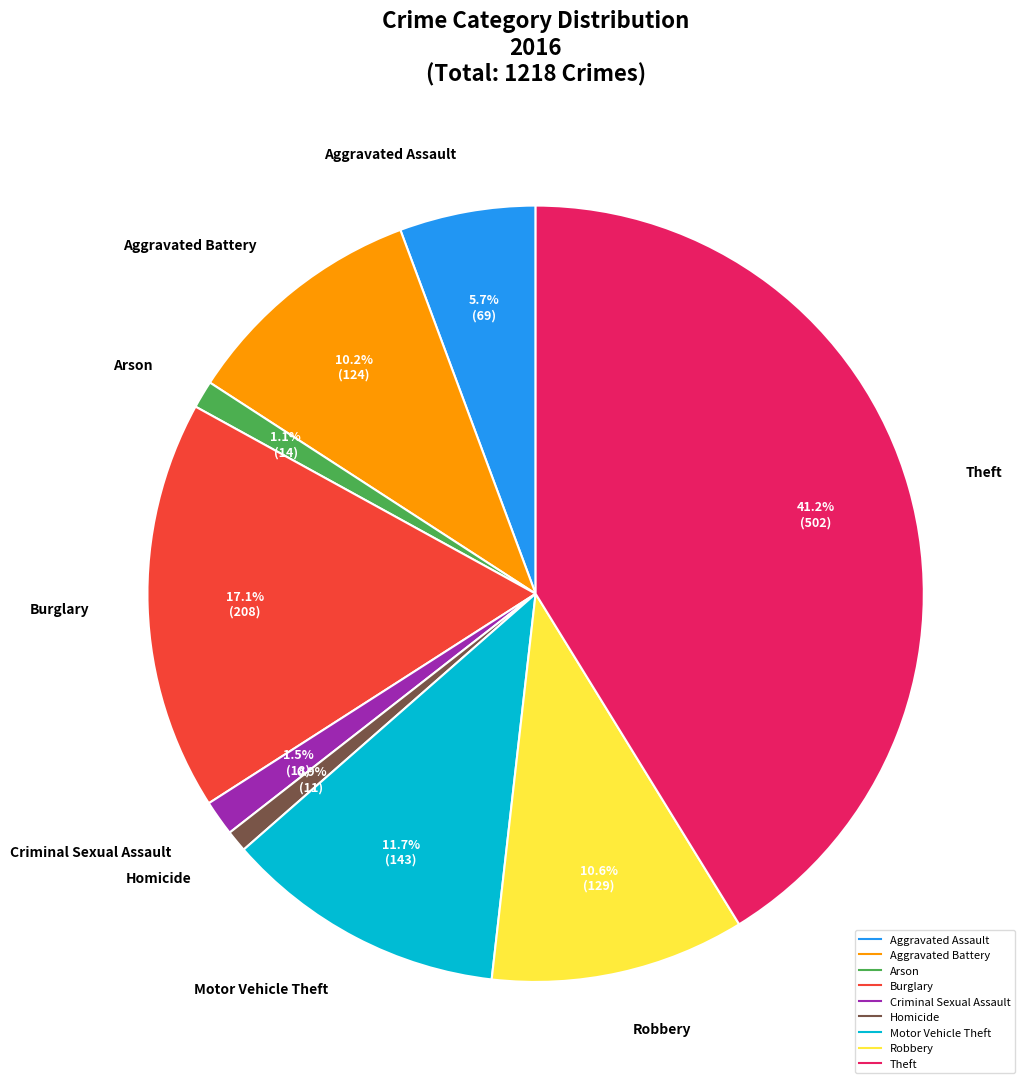

Count the number of slices in the pie.

9